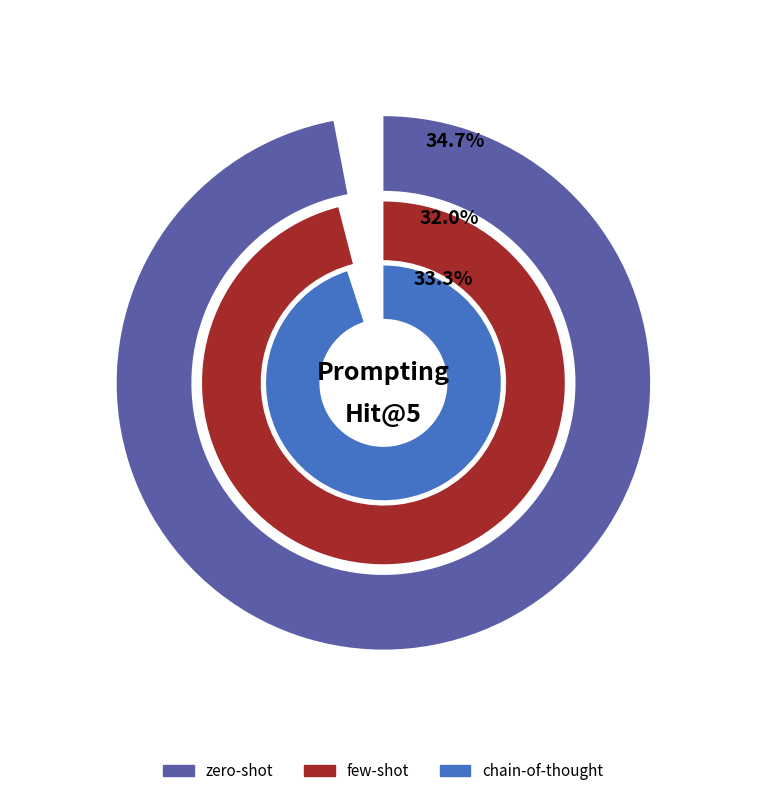

Which slice is the largest?

zero-shot